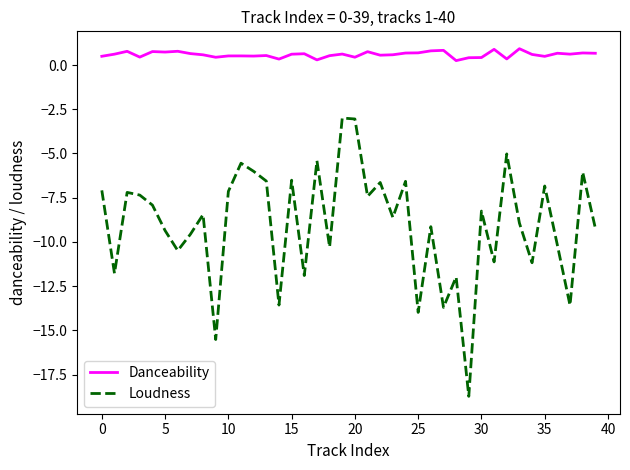

Which series has the largest total across all categories?

Danceability